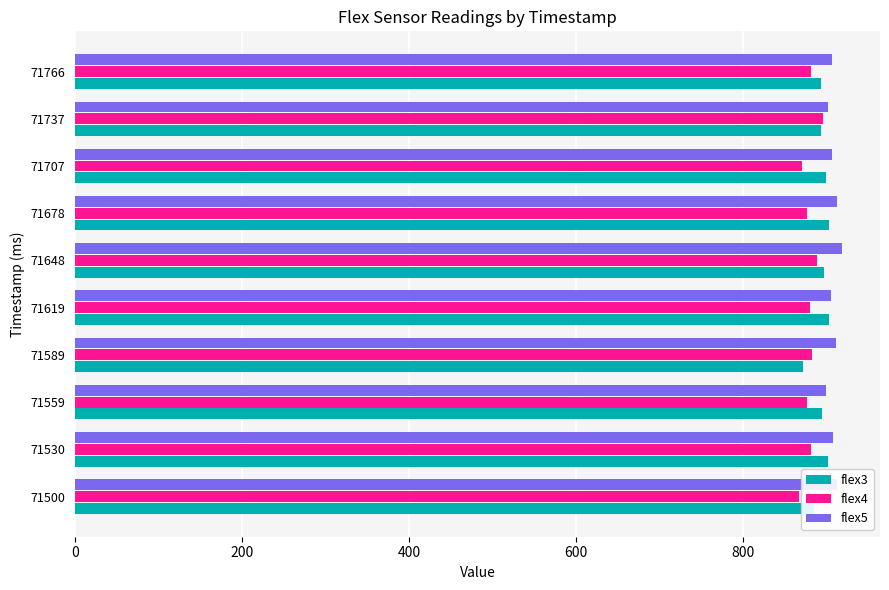

What is the lowest value of the flex3 series?

872